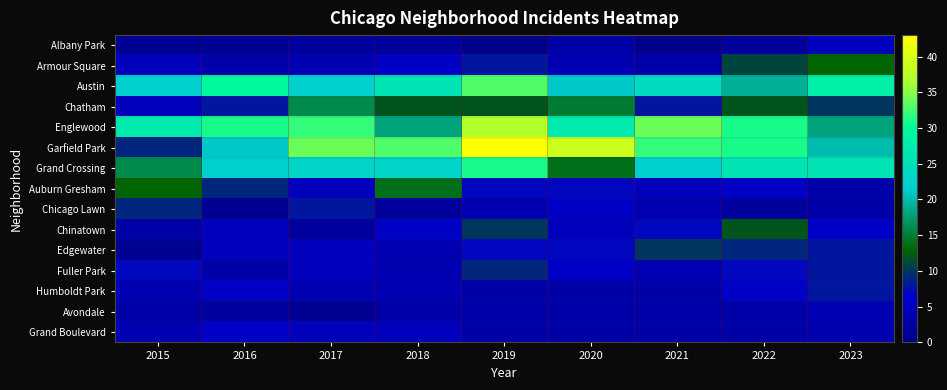

List the series in order of their peak value, highest first.

Garfield Park, Englewood, Austin, Grand Crossing, Chatham, Auburn Gresham, Armour Square, Chinatown, Edgewater, Chicago Lawn, Fuller Park, Humboldt Park, Grand Boulevard, Albany Park, Avondale